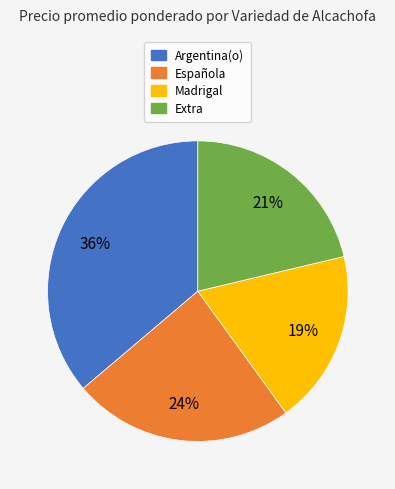

To the nearest percent, what is the difference between the Madrigal and Argentina(o) slice percentages?

17%